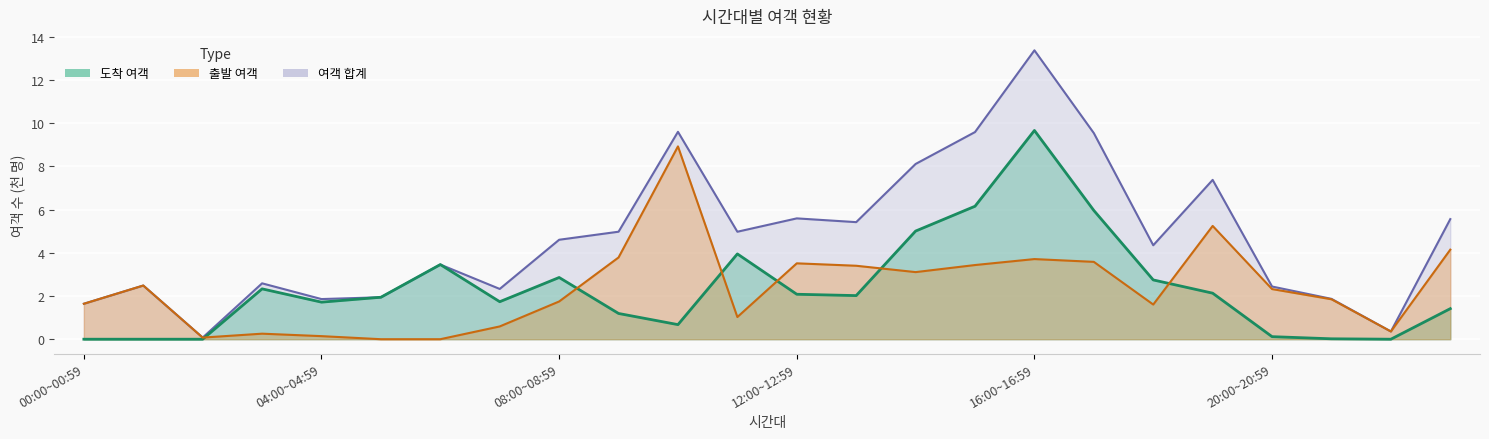

True or false: 여객 합계 has a value of 1.9 at 04:00~04:59.

True